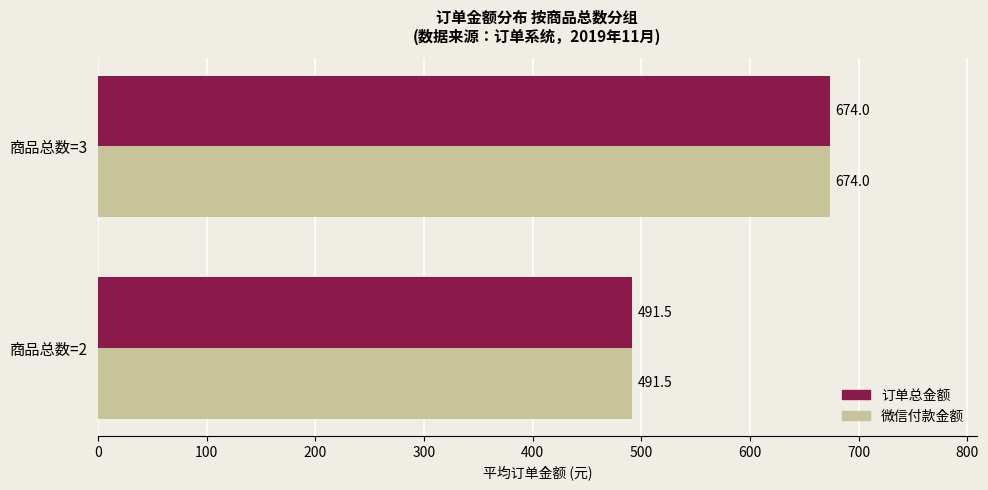

What is the difference between the 微信付款金额 values at 商品总数=3 and 商品总数=2?

182.5